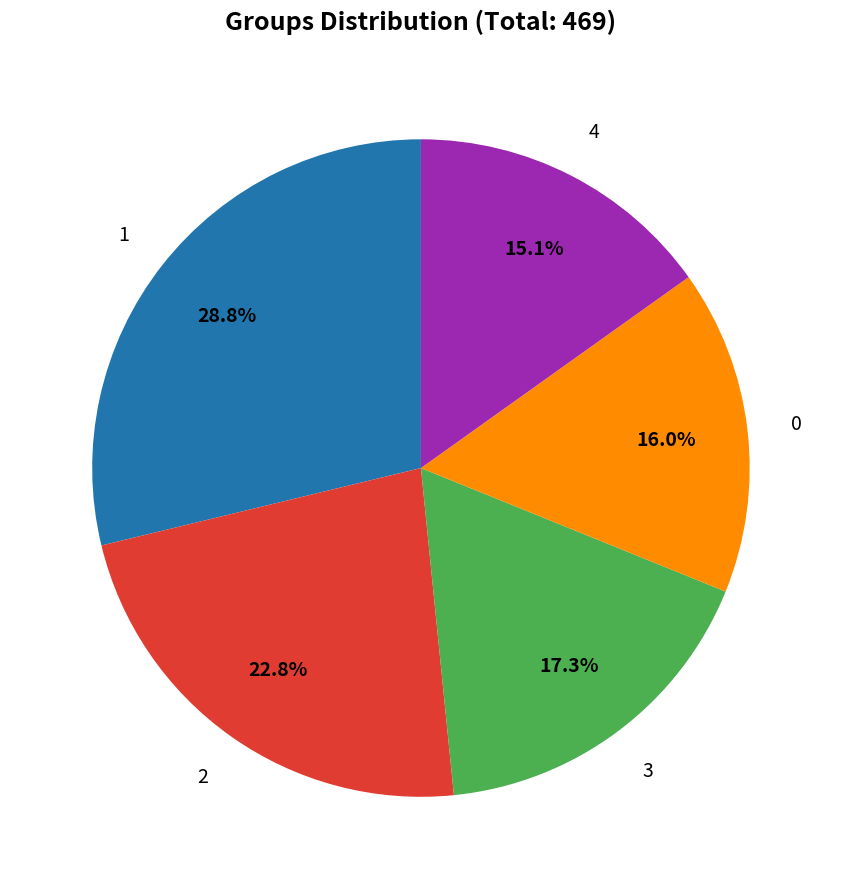

Is there a majority slice in this chart?

No